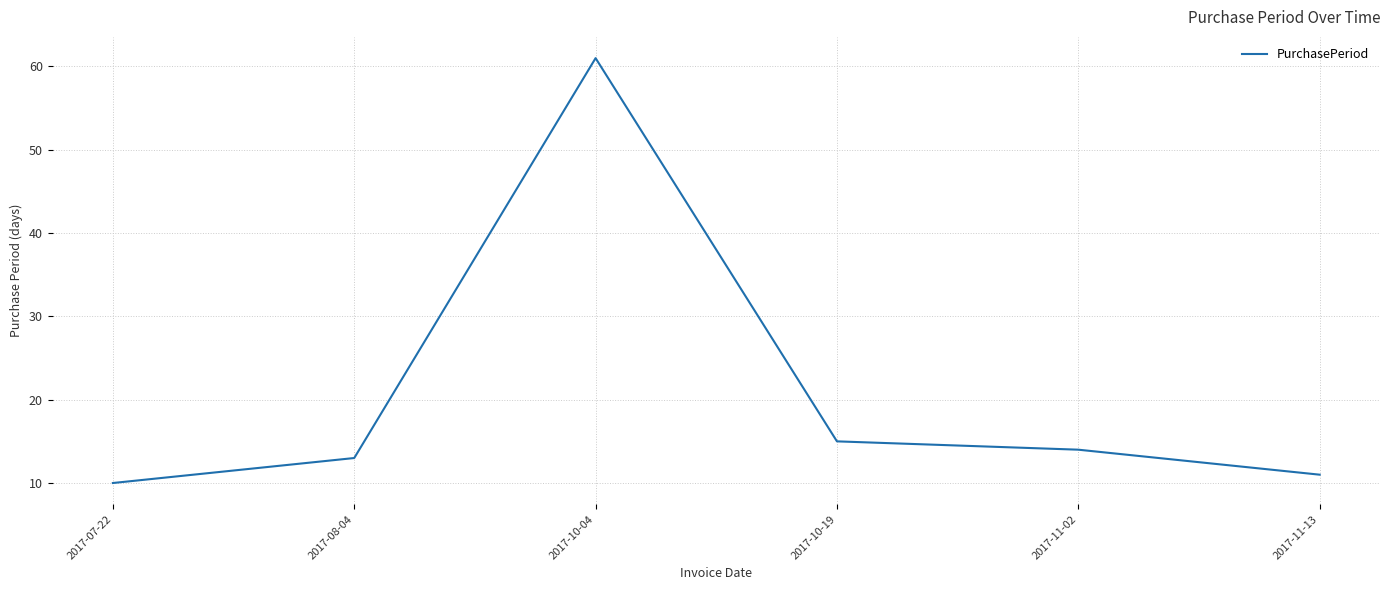

What is the average value?

21